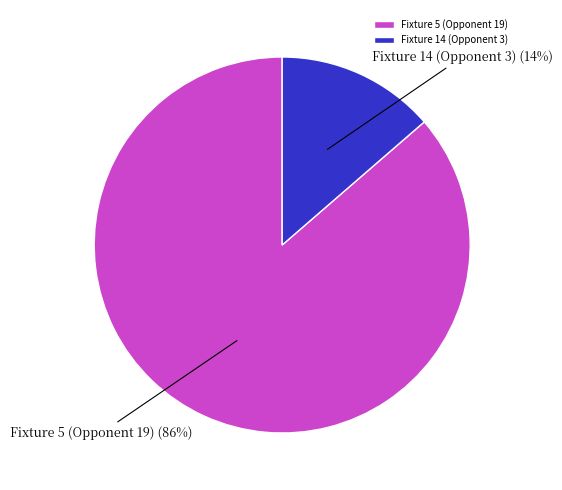

To the nearest percent, what is the average slice percentage?

50%